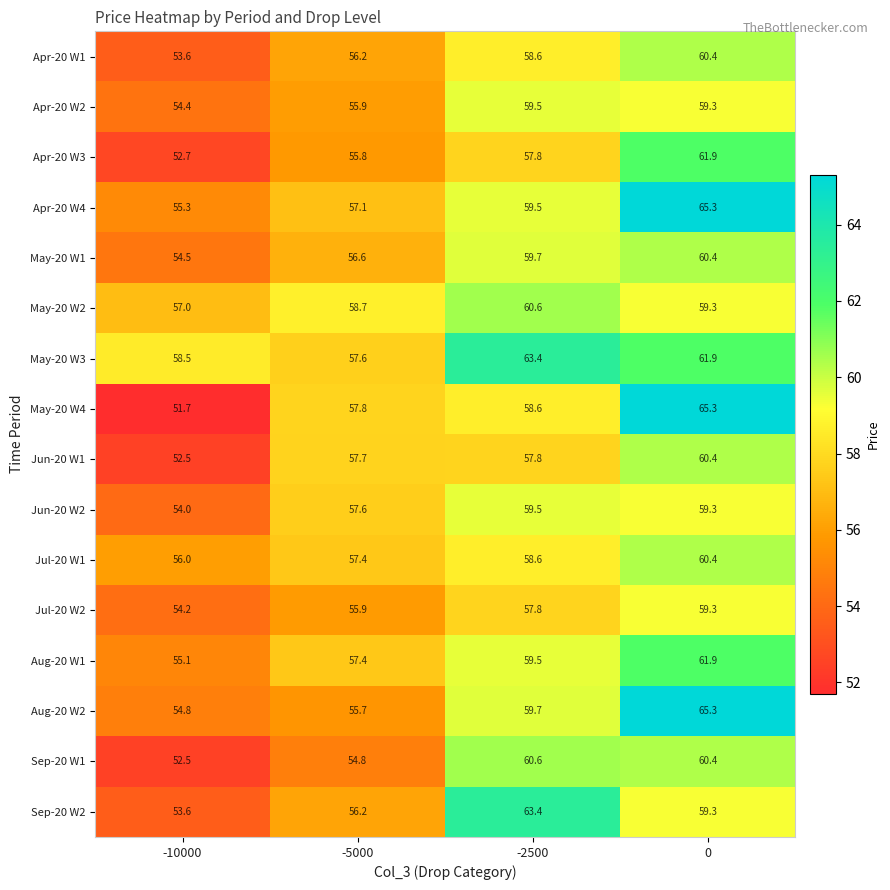

What is the lowest value of the Jun-20 W1 series?

52.5